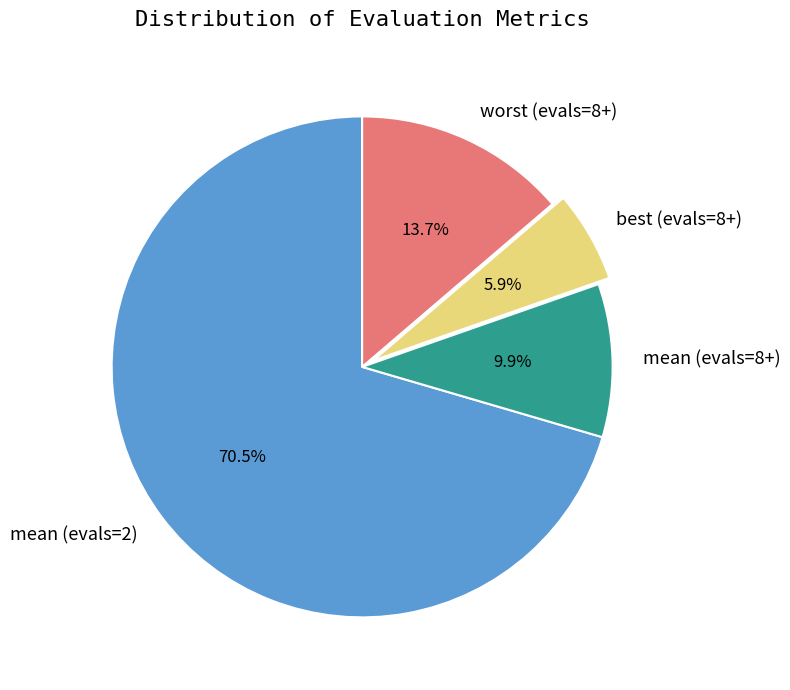

Is it true that best (evals=8+) is 21% of the pie?

False